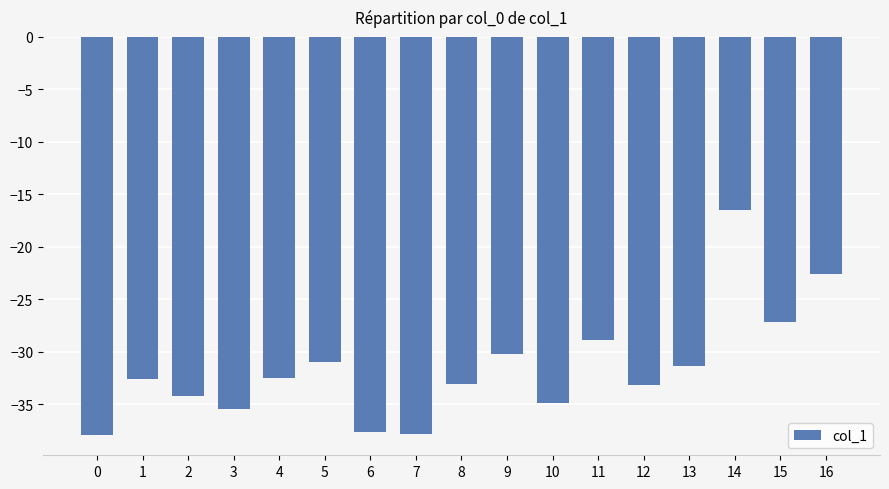

What is the difference between the second highest and second lowest values?

15.3